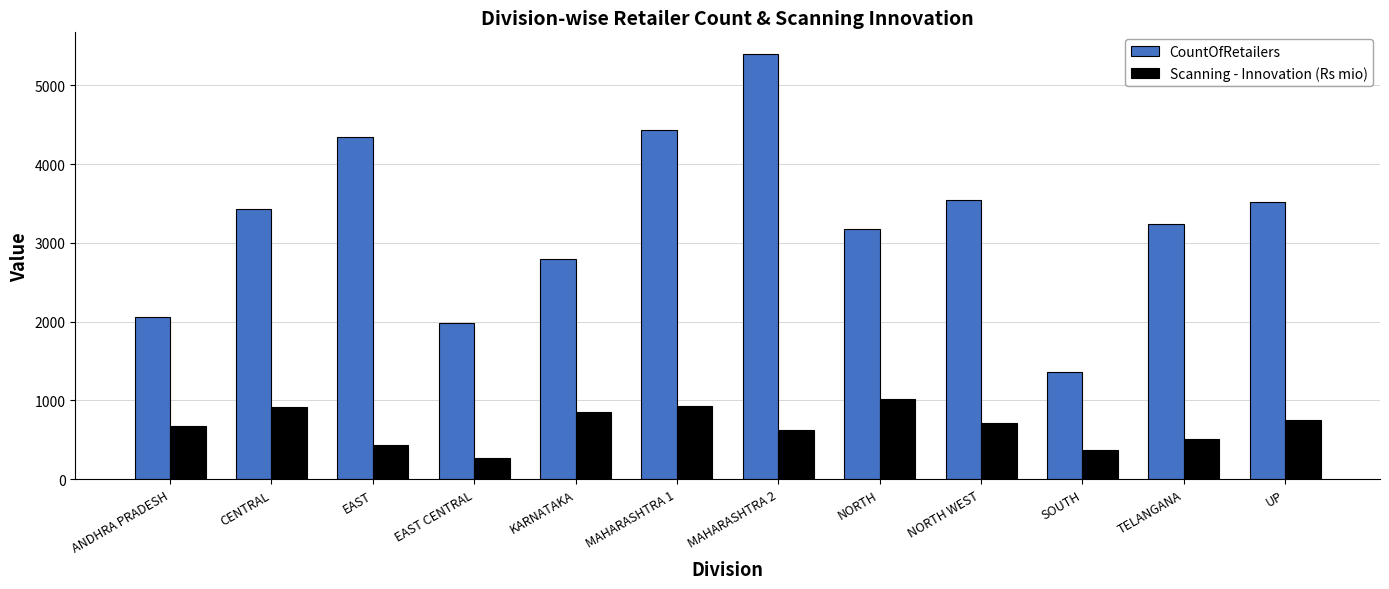

What are all the series names shown in the legend?

CountOfRetailers, Scanning - Innovation (Rs mio)